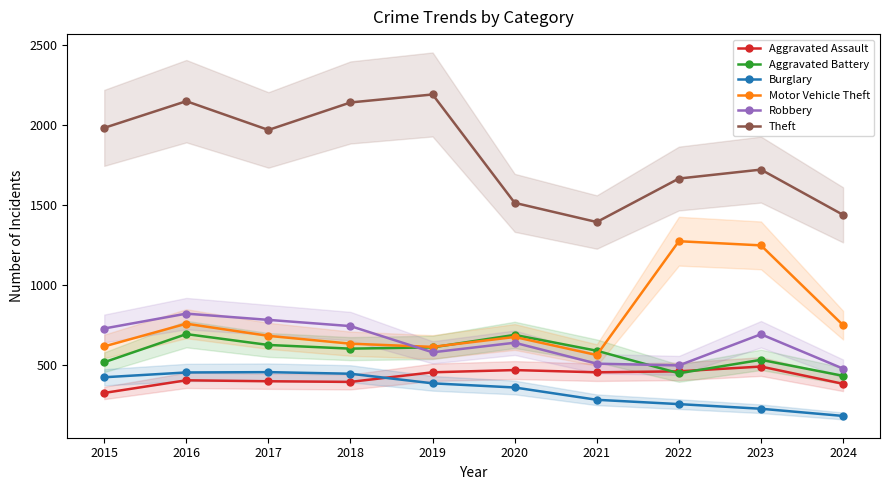

At which category is the sum across all series the highest?

2016